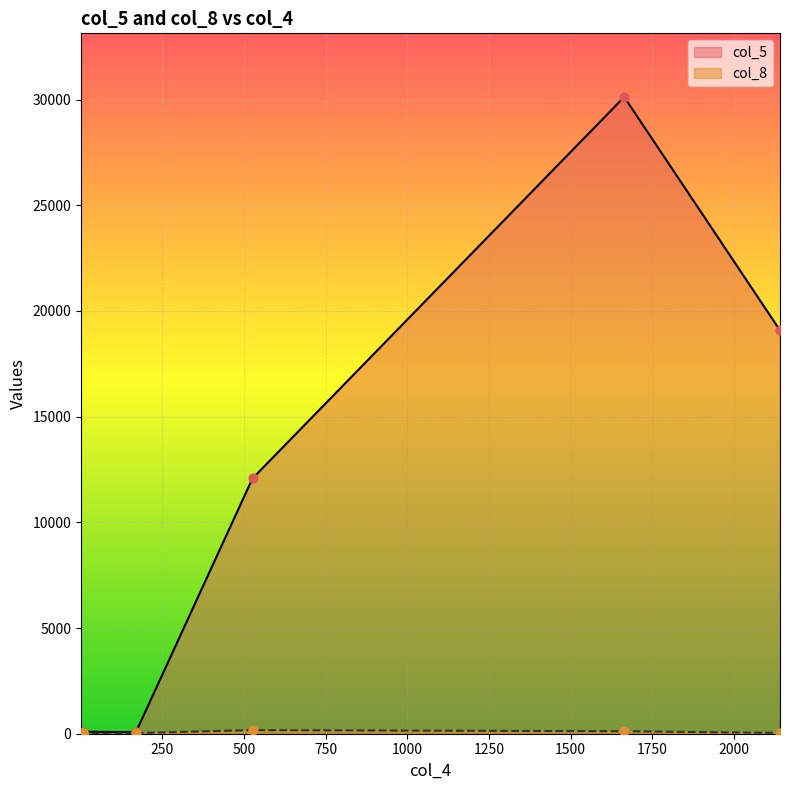

Which series contains the lowest Y value?

col_8